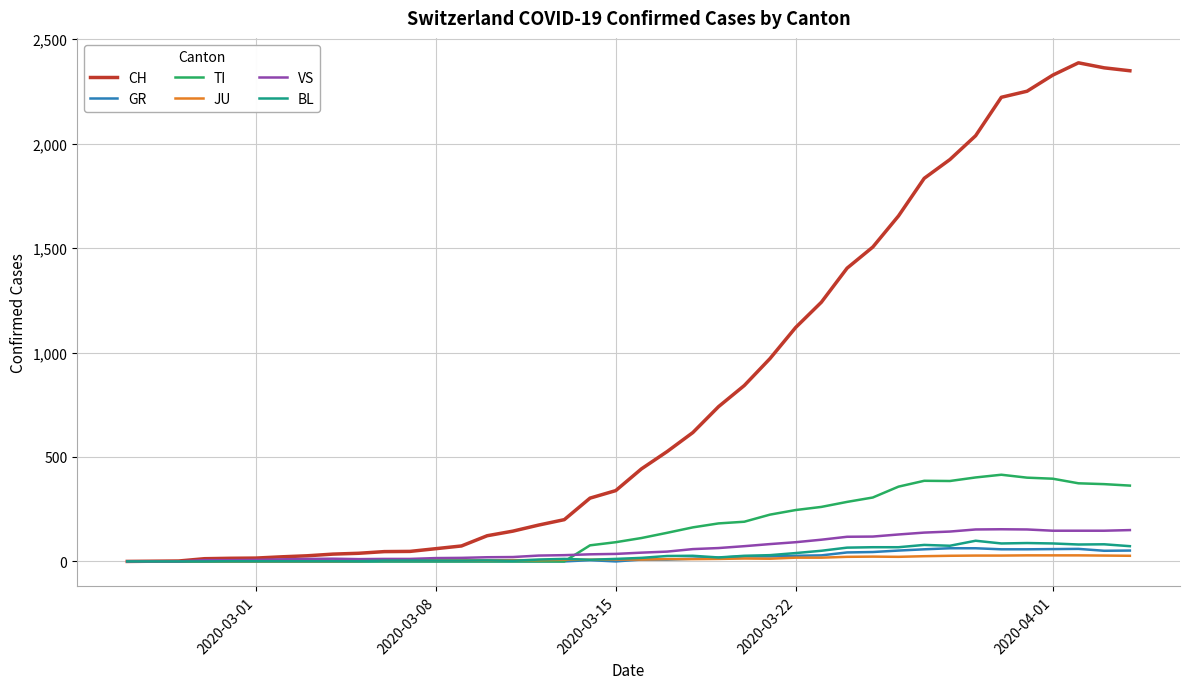

Which series has the largest total across all categories?

CH